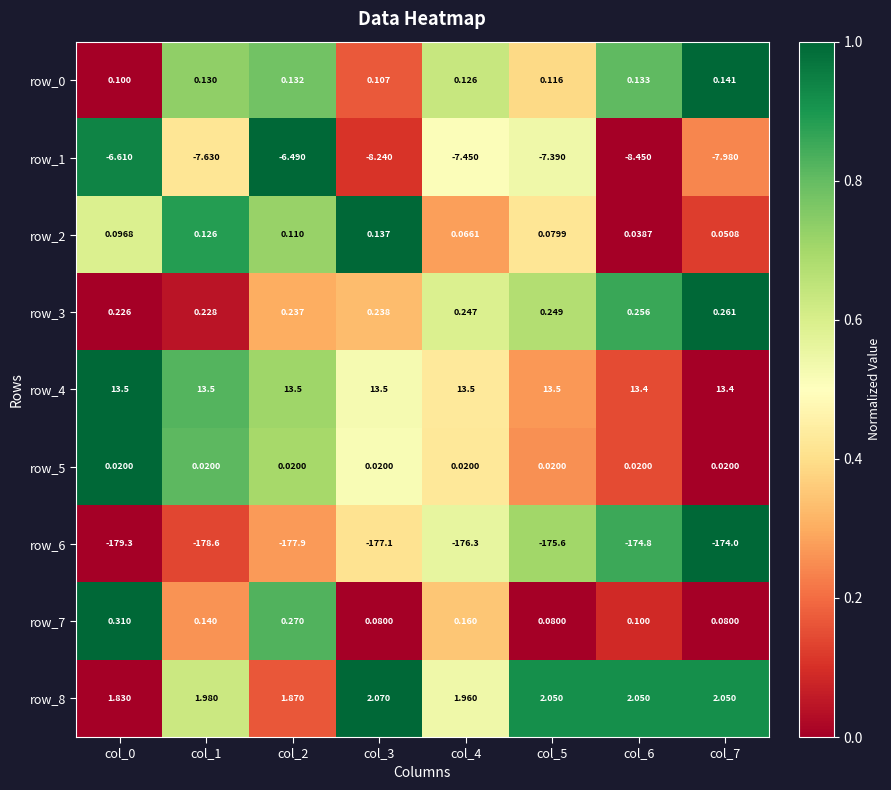

Is the value of row_3 at col_7 greater than the value of row_8 at col_6?

No